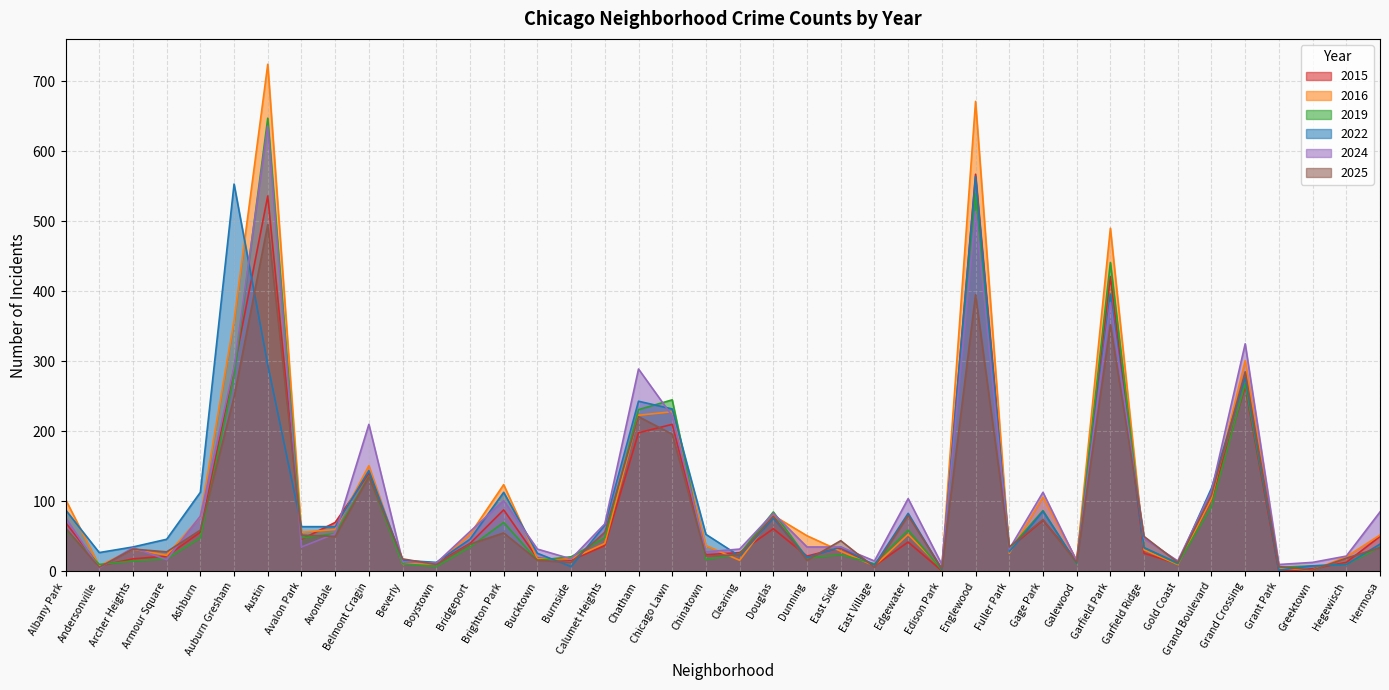

How many data points in 2024 are above 47?

19